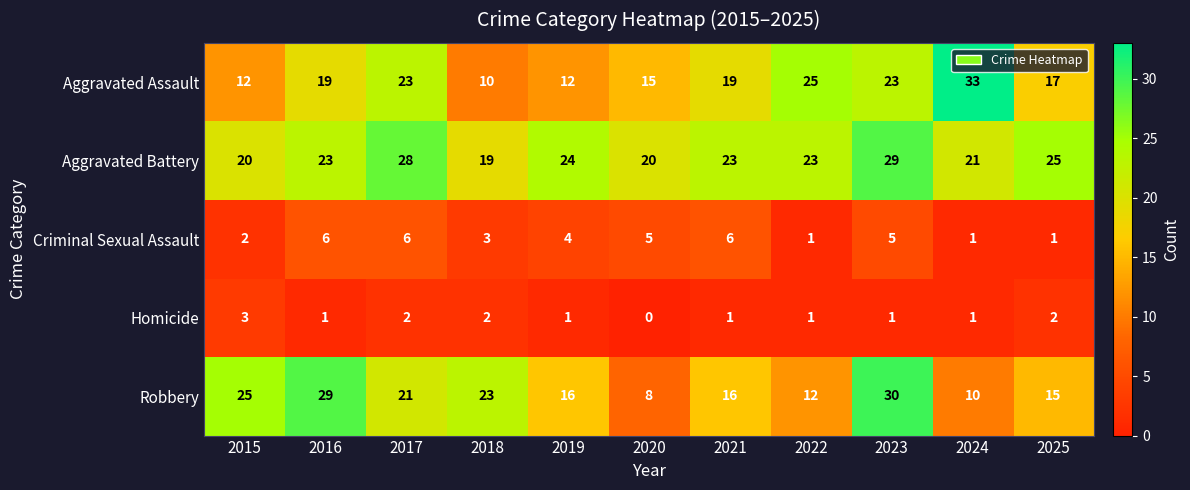

Which series has the largest total across all categories?

Aggravated Battery